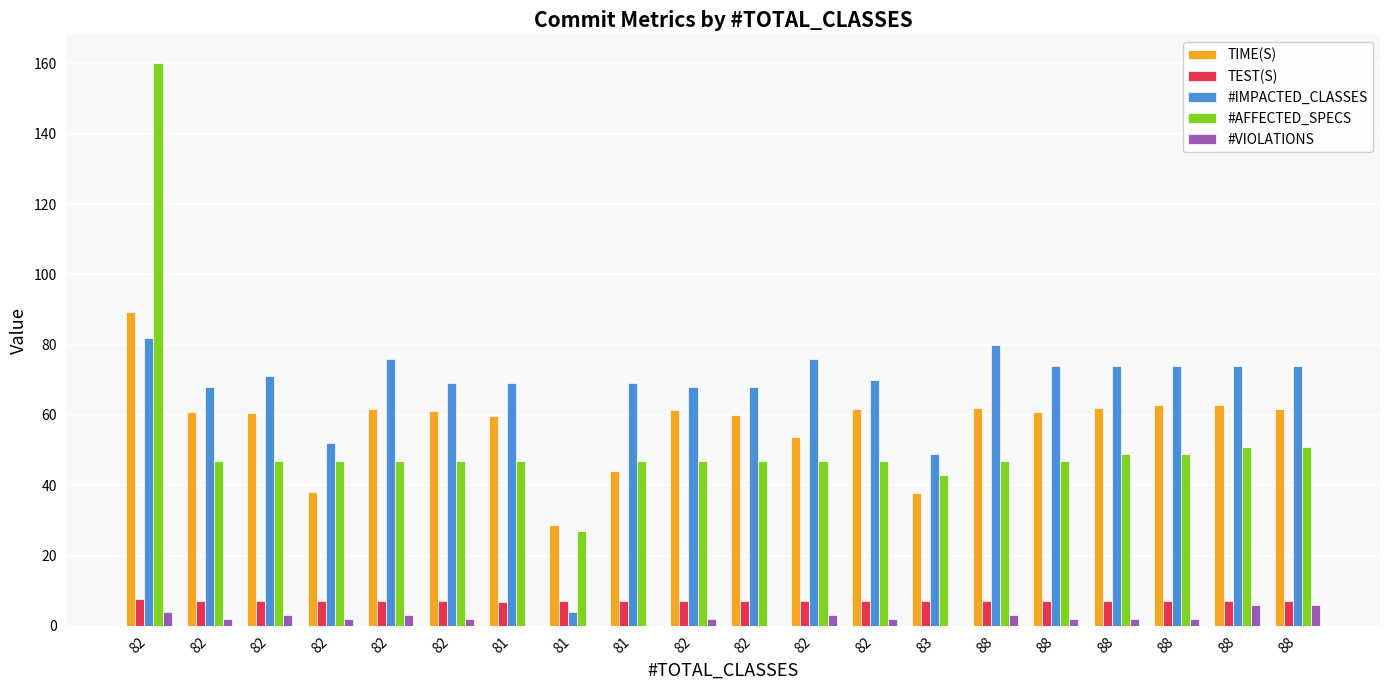

What is the difference between the #VIOLATIONS values at 88 and 88?

4.0